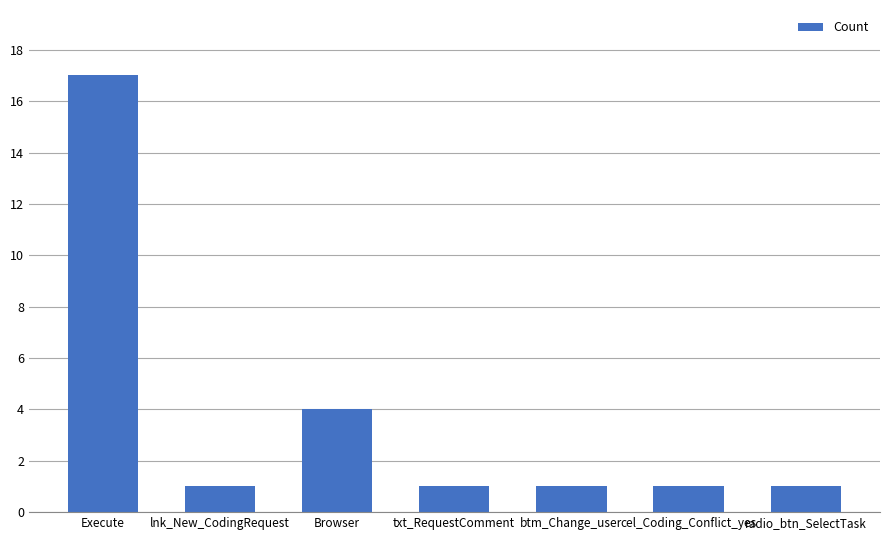

What is the change in value from Execute to radio_btn_SelectTask?

-16